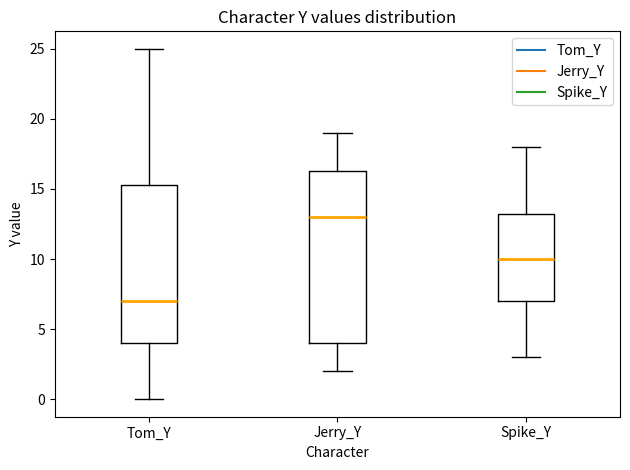

Comparing the boxes themselves (not the whiskers), which one is the tallest?

Jerry_Y